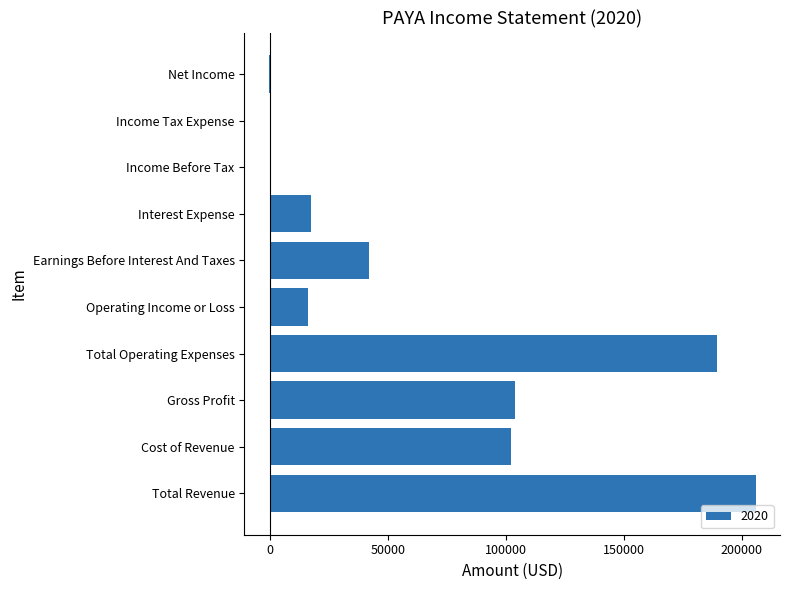

The value at Income Before Tax is -100. True or false?

True